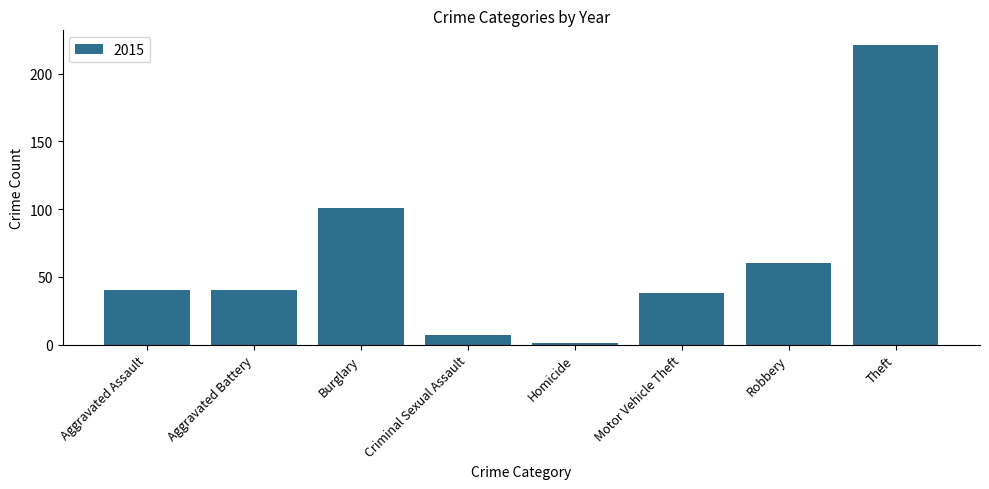

Count the number of categories in the chart.

8